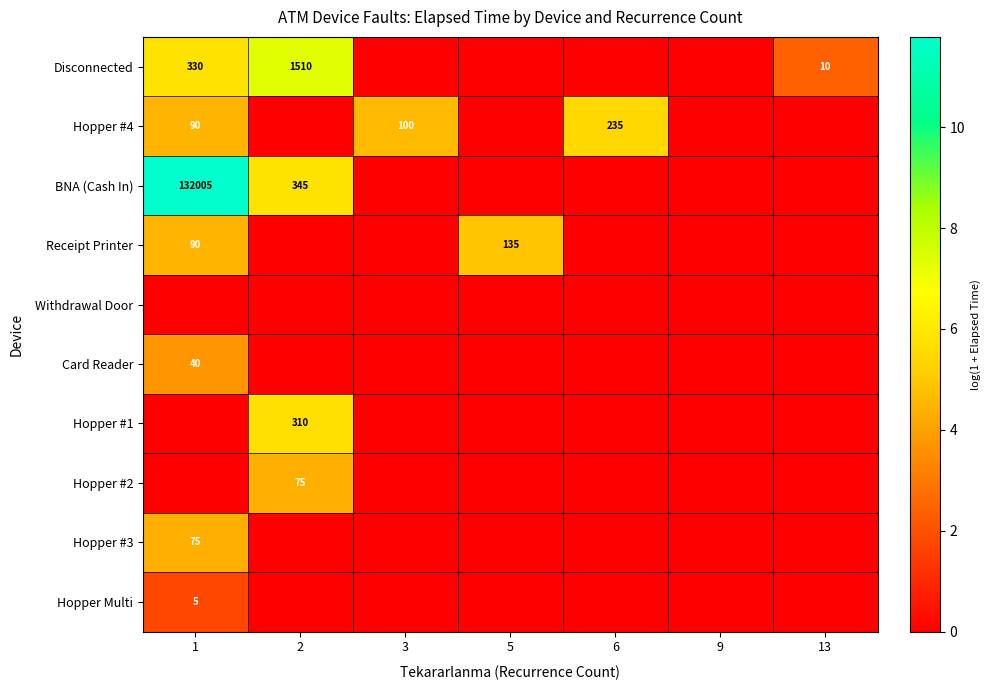

Which has a higher value, 6 or 9?

6